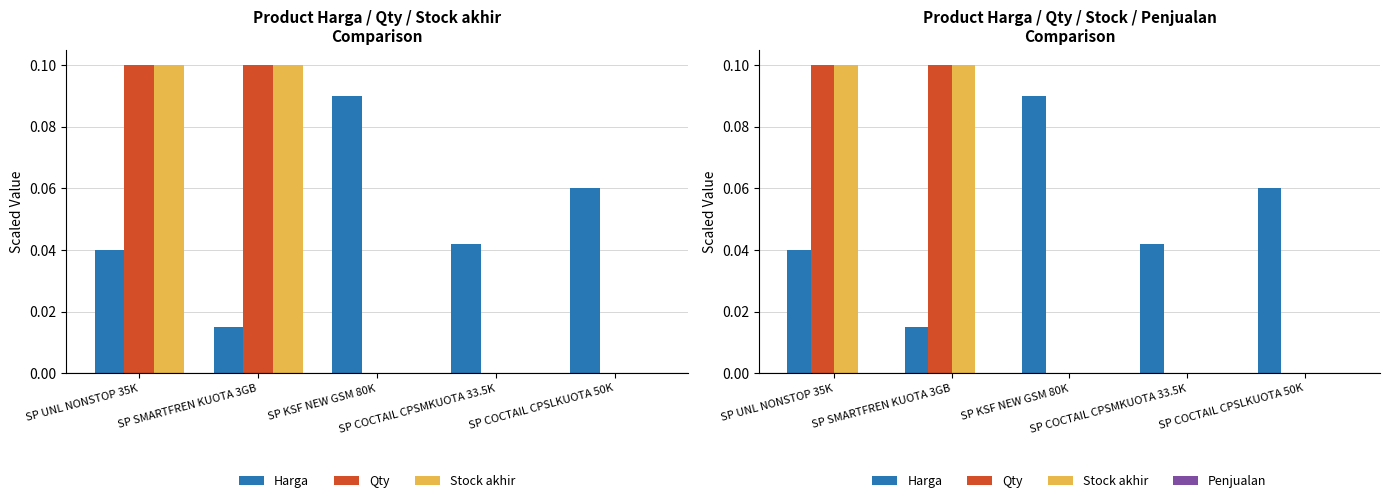

Which has a higher value, SP UNL NONSTOP 35K or SP SMARTFREN KUOTA 3GB?

SP UNL NONSTOP 35K